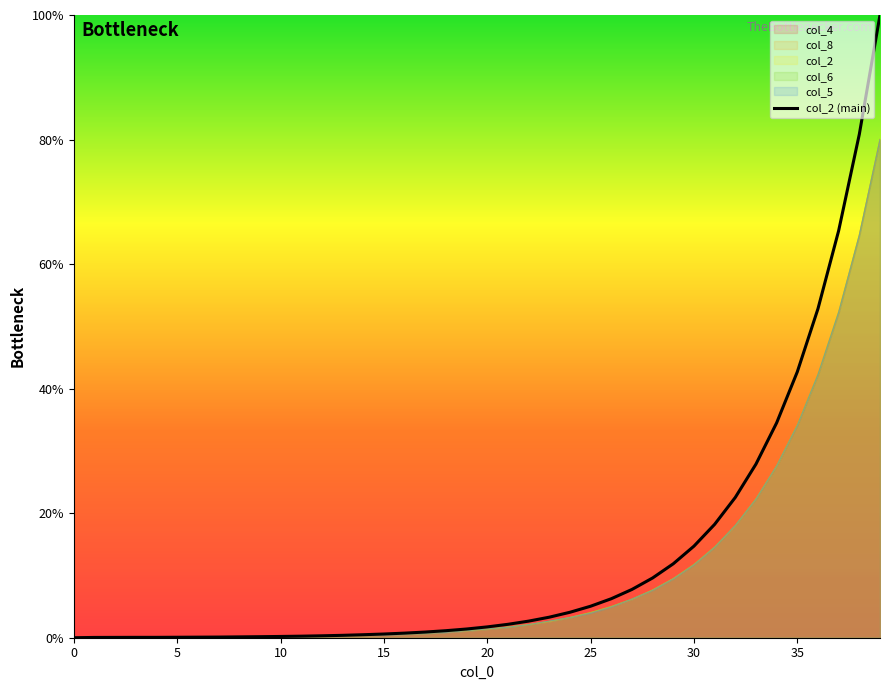

How many positive values does the col_8 series have?

36